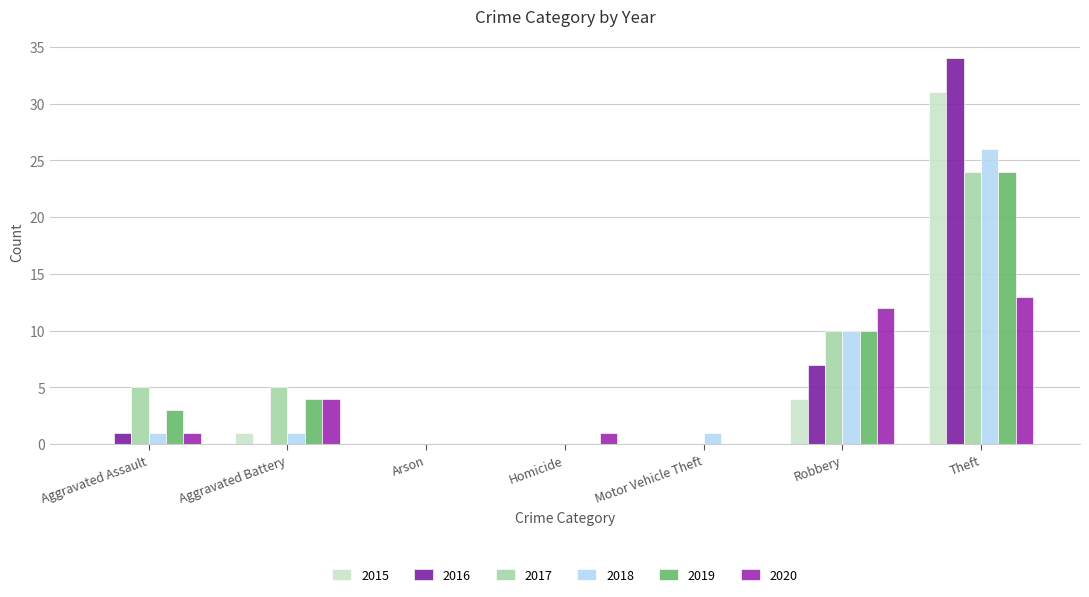

What is the average value of the 2016 series?

6